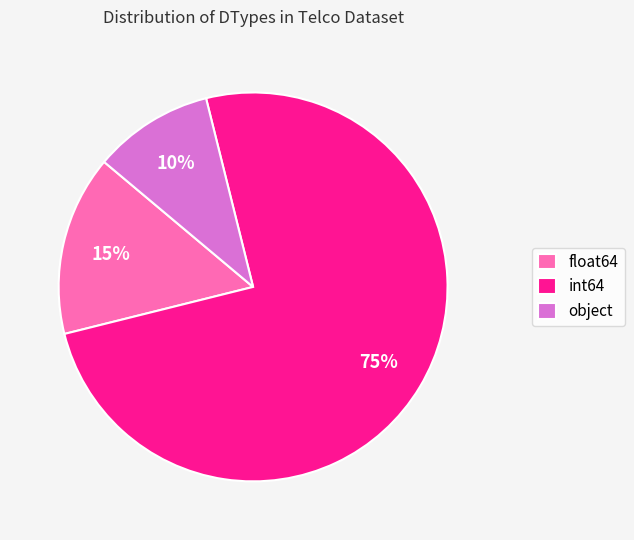

To the nearest percent, what percentage of the pie is int64?

75%